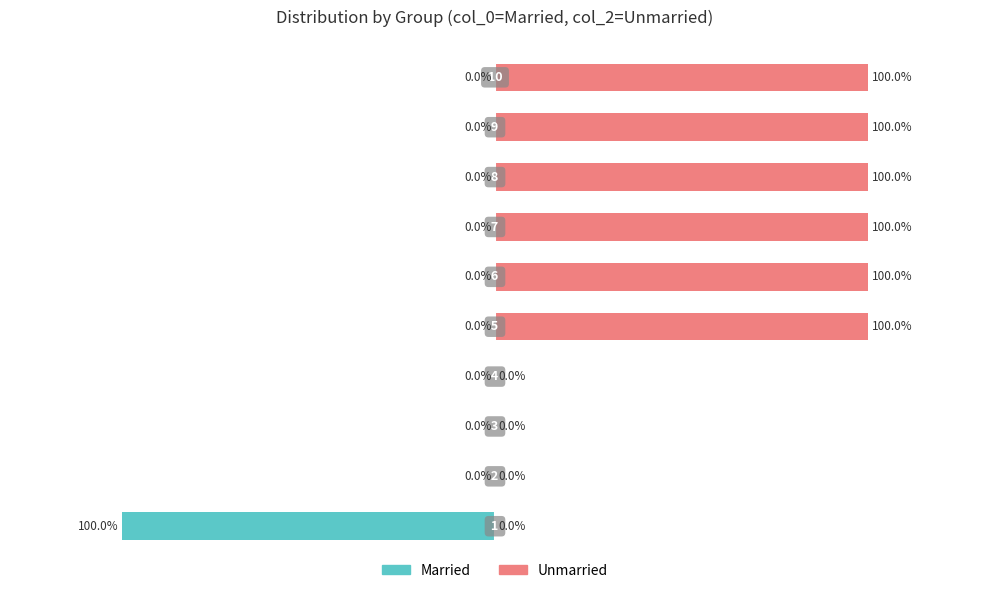

Is the value of Unmarried at 8 greater than the value of Married at −50?

Yes